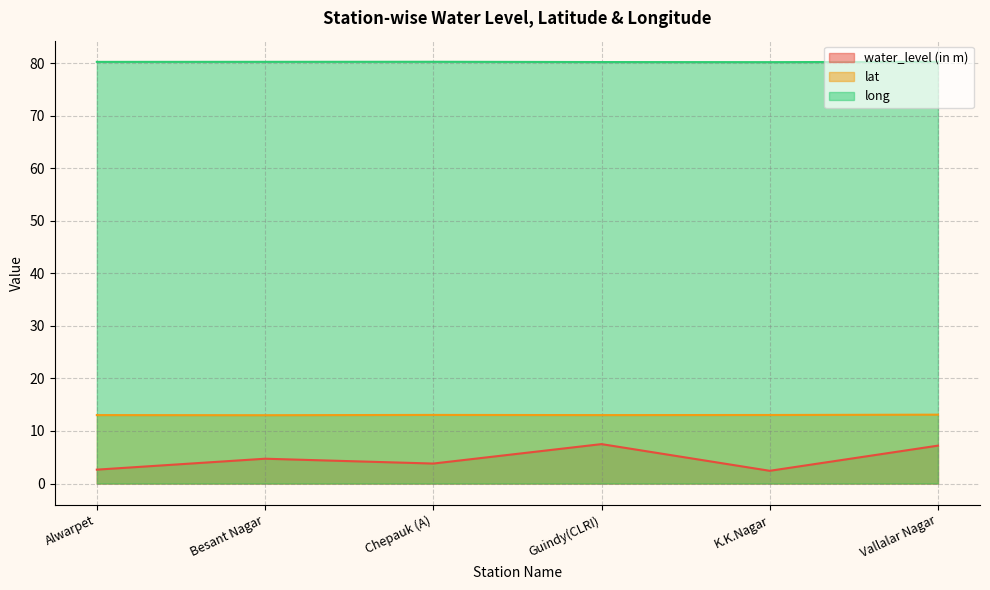

Rank the series at Guindy(CLRI) from highest to lowest value.

long, lat, water_level (in m)